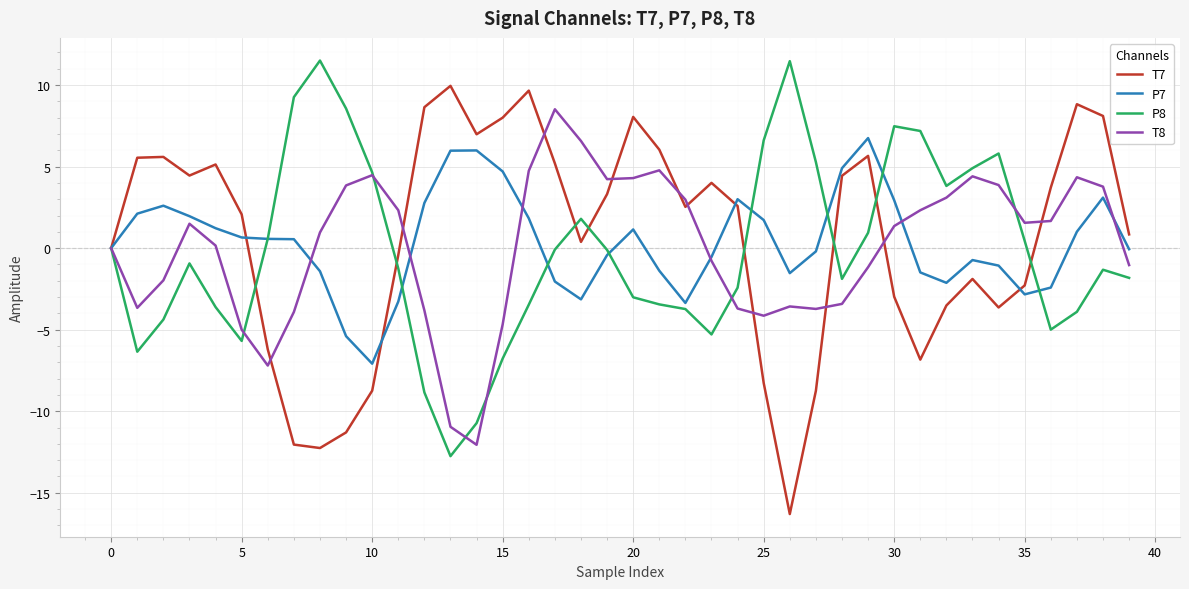

What is the maximum value shown in the chart?

11.5